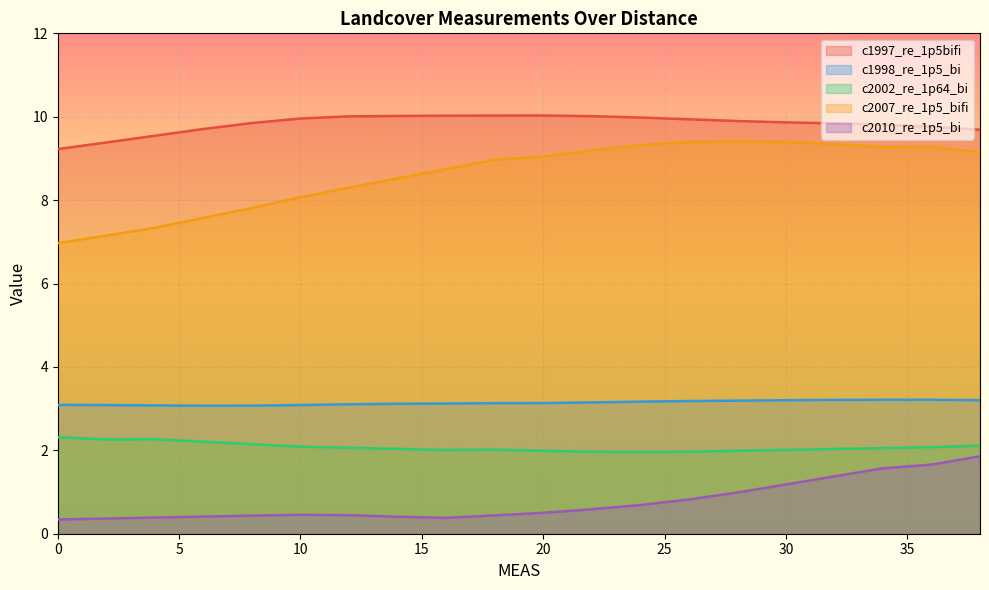

What is the value of the c2007_re_1p5_bifi point at the 1st from the left?

7.0